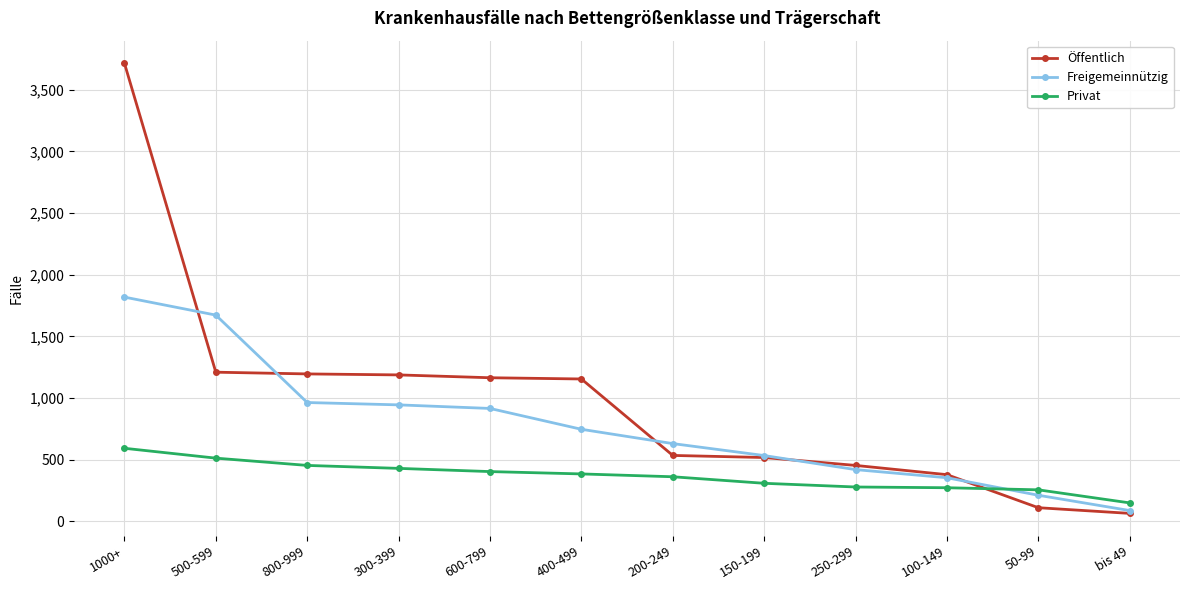

At 200-249, list the series in order from largest to smallest.

Freigemeinnützig, Öffentlich, Privat